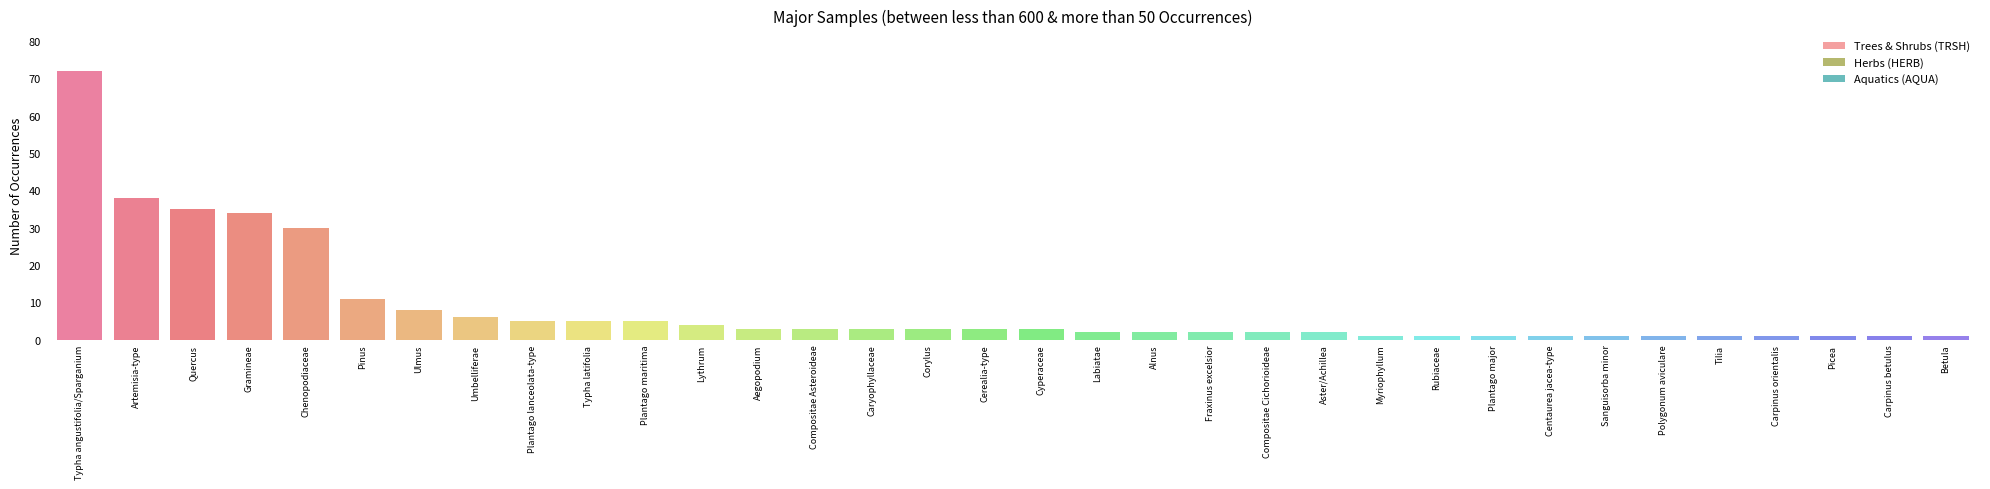

What is the ratio of the value at Sanguisorba minor to the value at Compositae Cichorioideae?

0.5